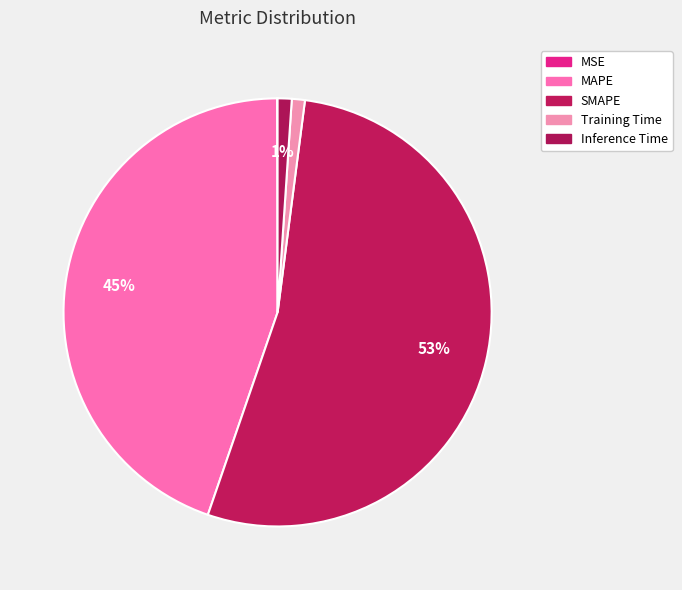

True or false: MSE accounts for 11% of the total.

False